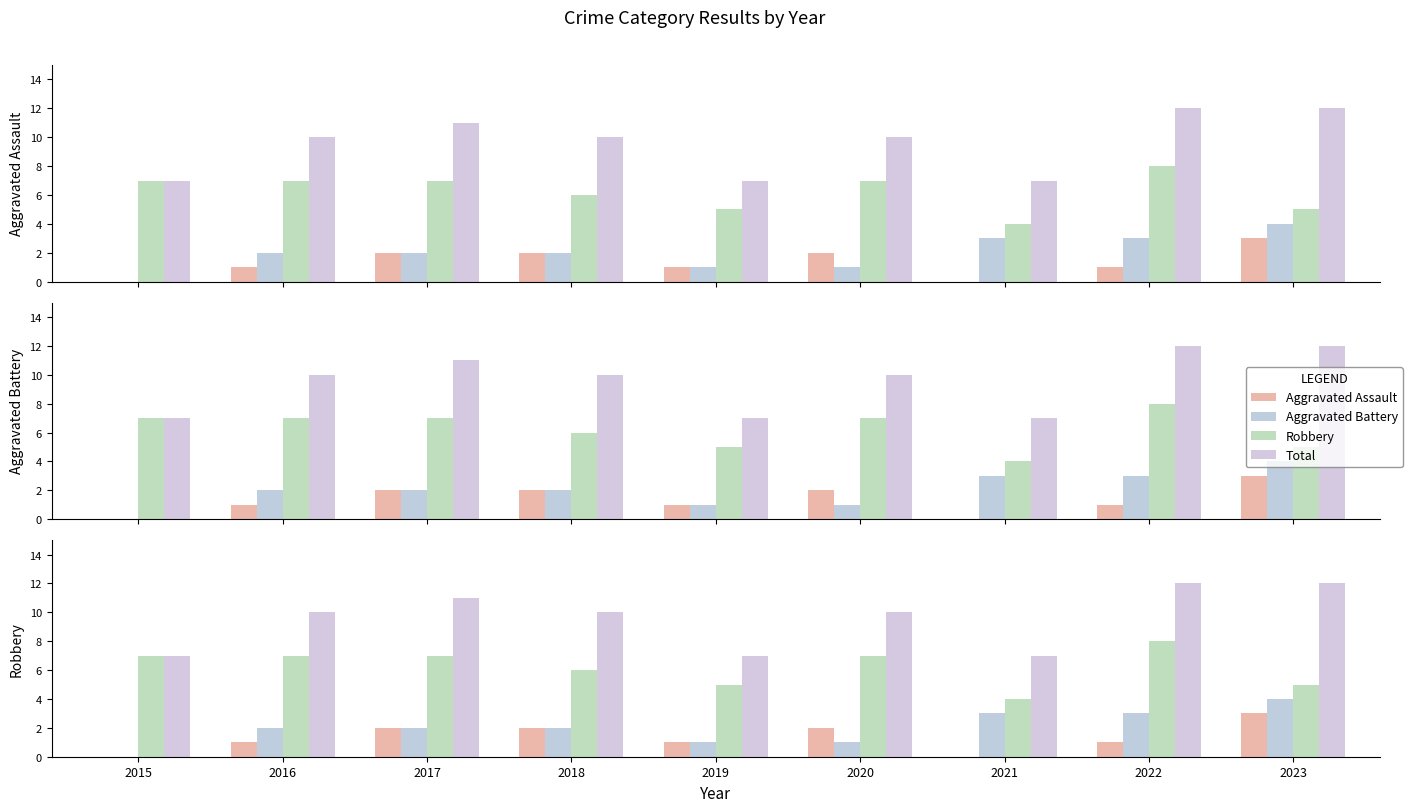

What is the total value across all series at 2021?

14